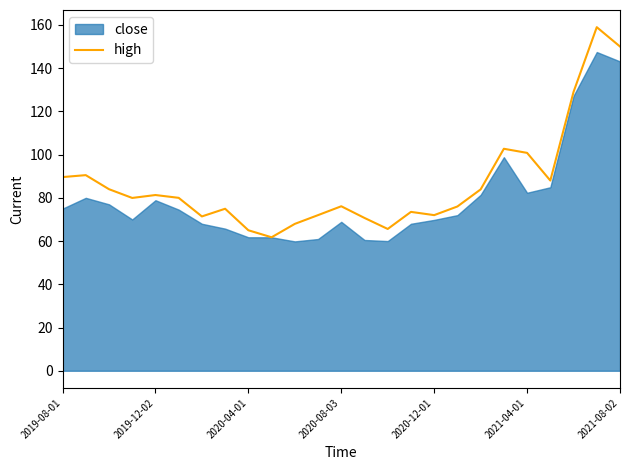

Does the chart display data point markers on the line(s)?

No